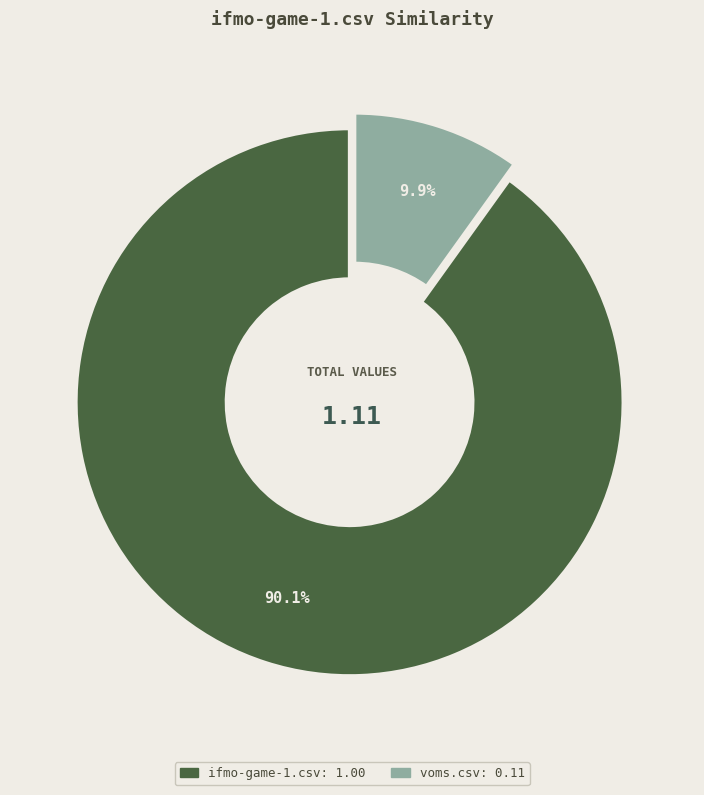

Which has a higher value, voms.csv or ifmo-game-1.csv?

ifmo-game-1.csv